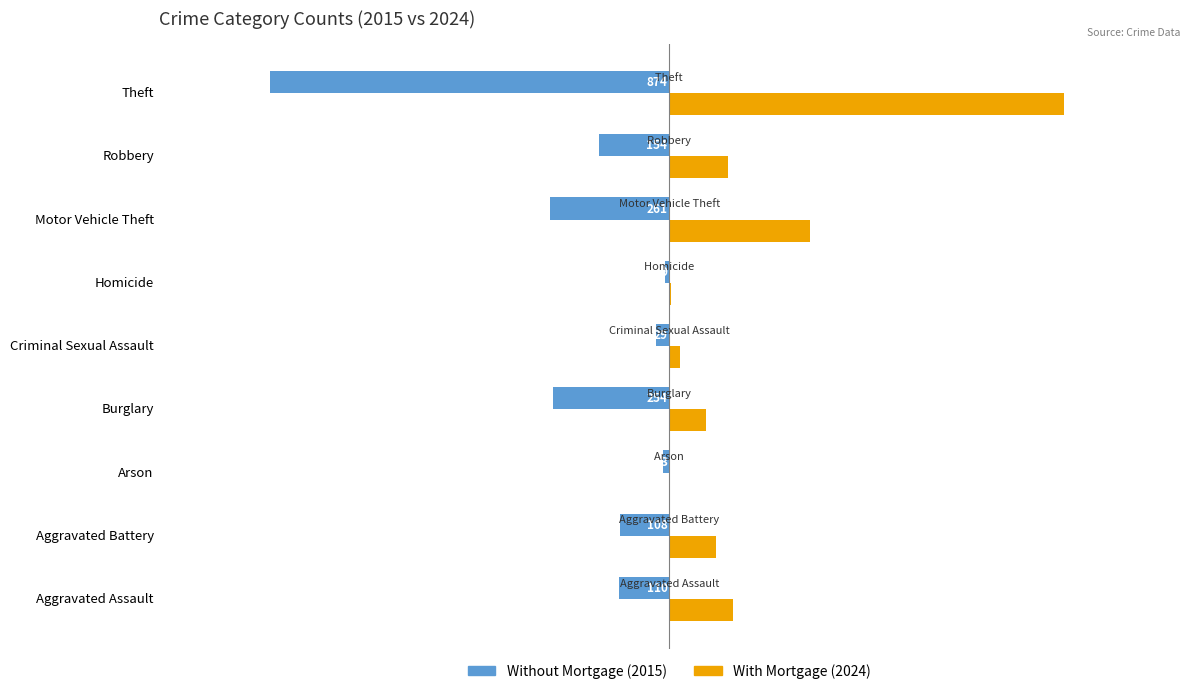

Where is Without Mortgage (2015) nearest to the value -441?

Motor Vehicle Theft